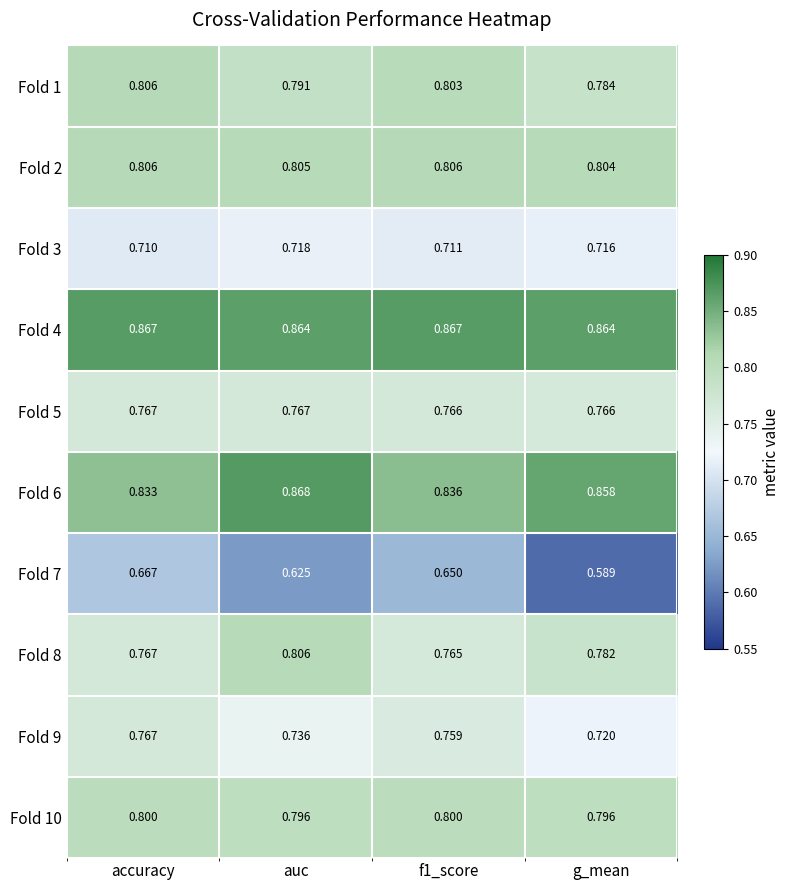

Between f1_score and g_mean, which series saw the biggest shift?

Fold 7